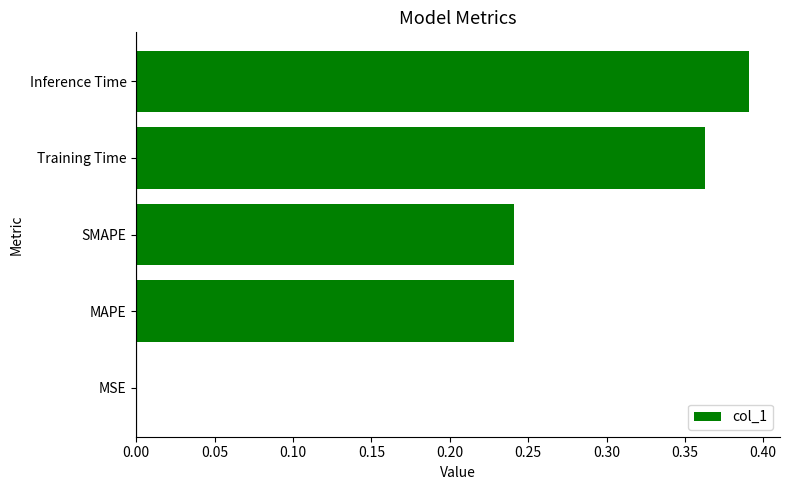

Which label corresponds to the largest value in the chart?

Inference Time